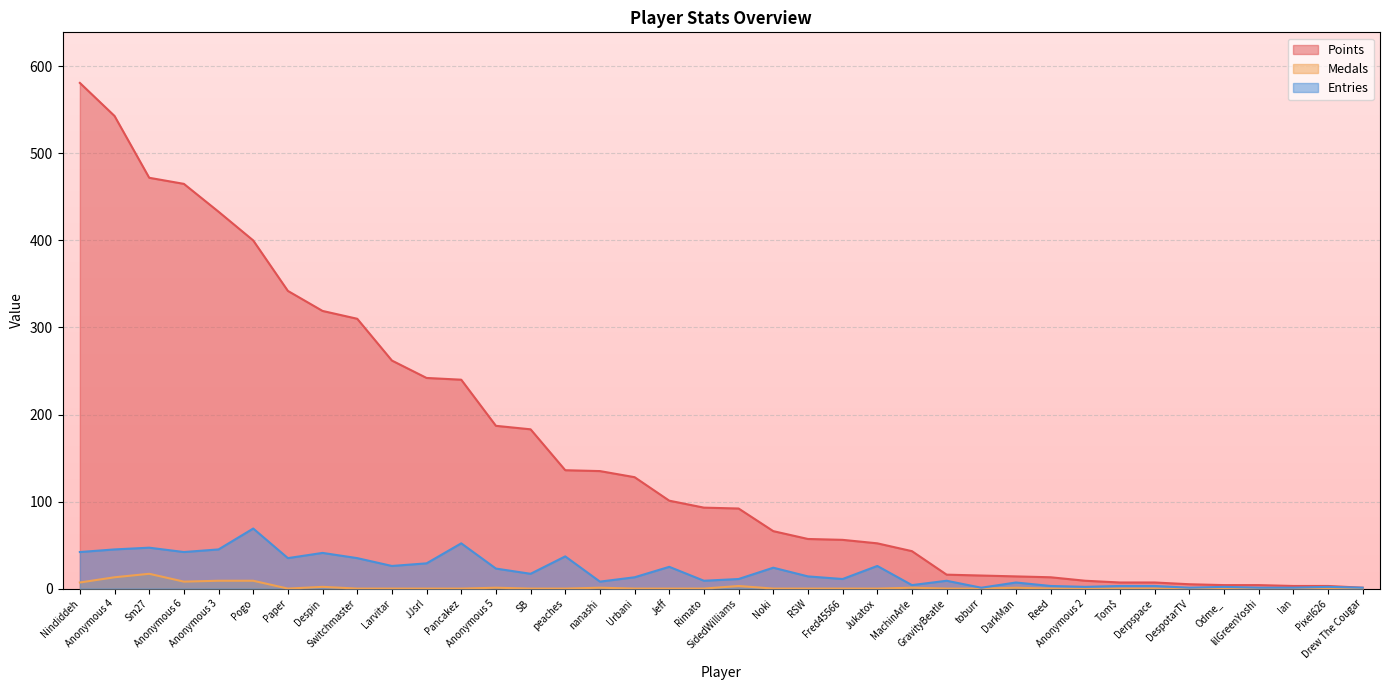

What is the maximum value shown in the chart?

581